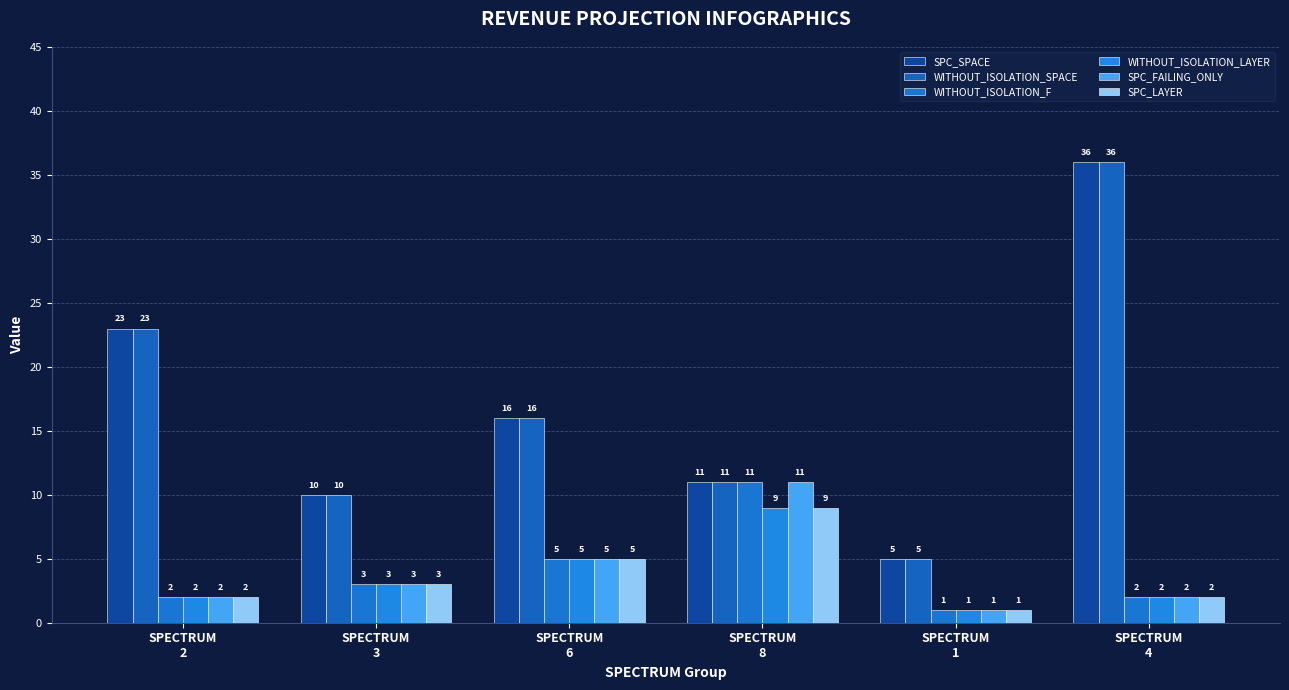

What is the difference between the second highest and second lowest values in the WITHOUT_ISOLATION_LAYER series?

3